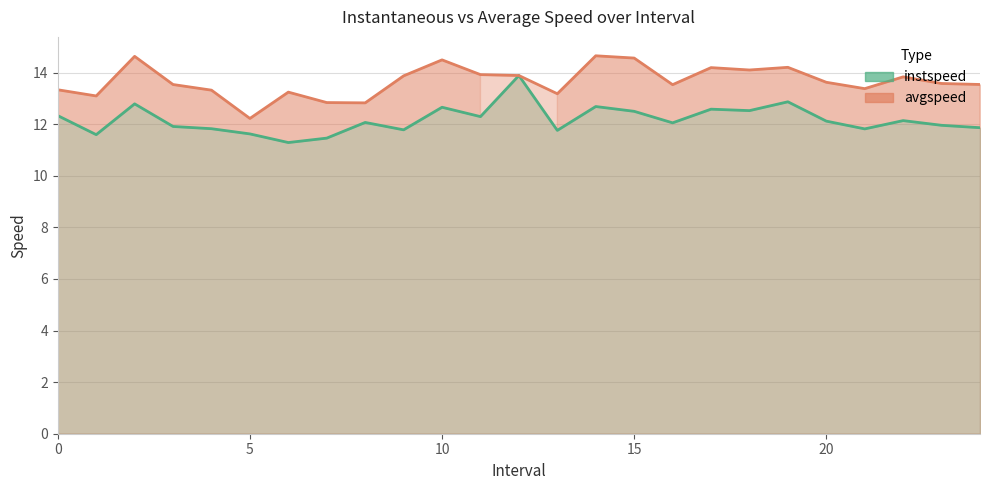

List the series in order of their peak value, highest first.

avgspeed, instspeed